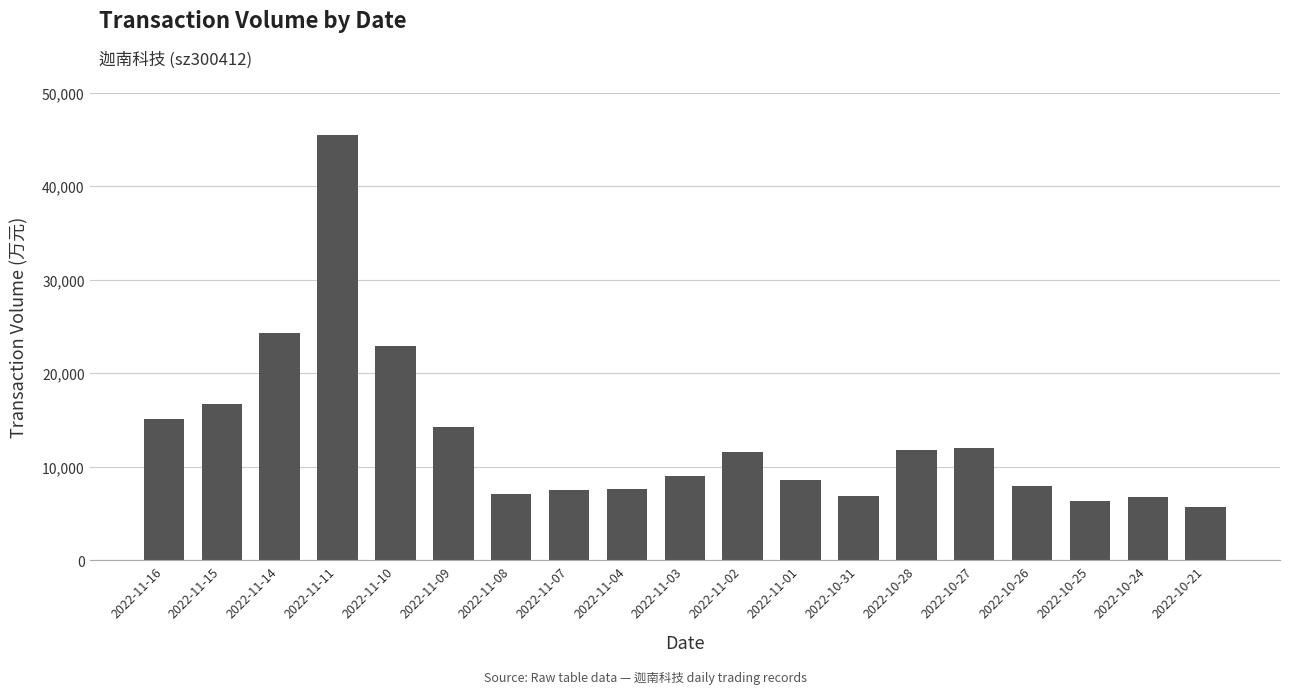

What is the difference between the second highest and second lowest values?

17926